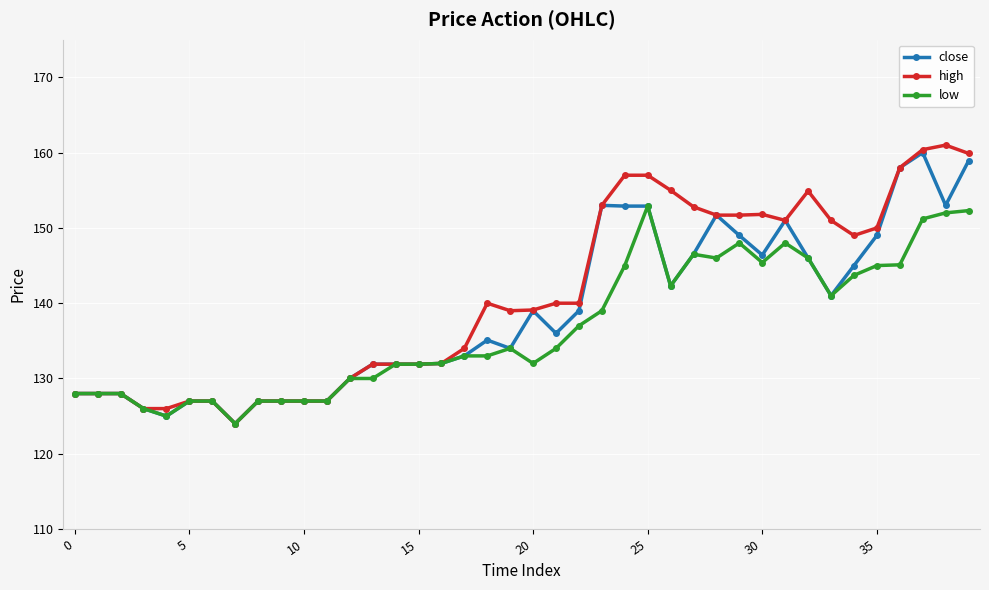

How many data points does each series have?

40